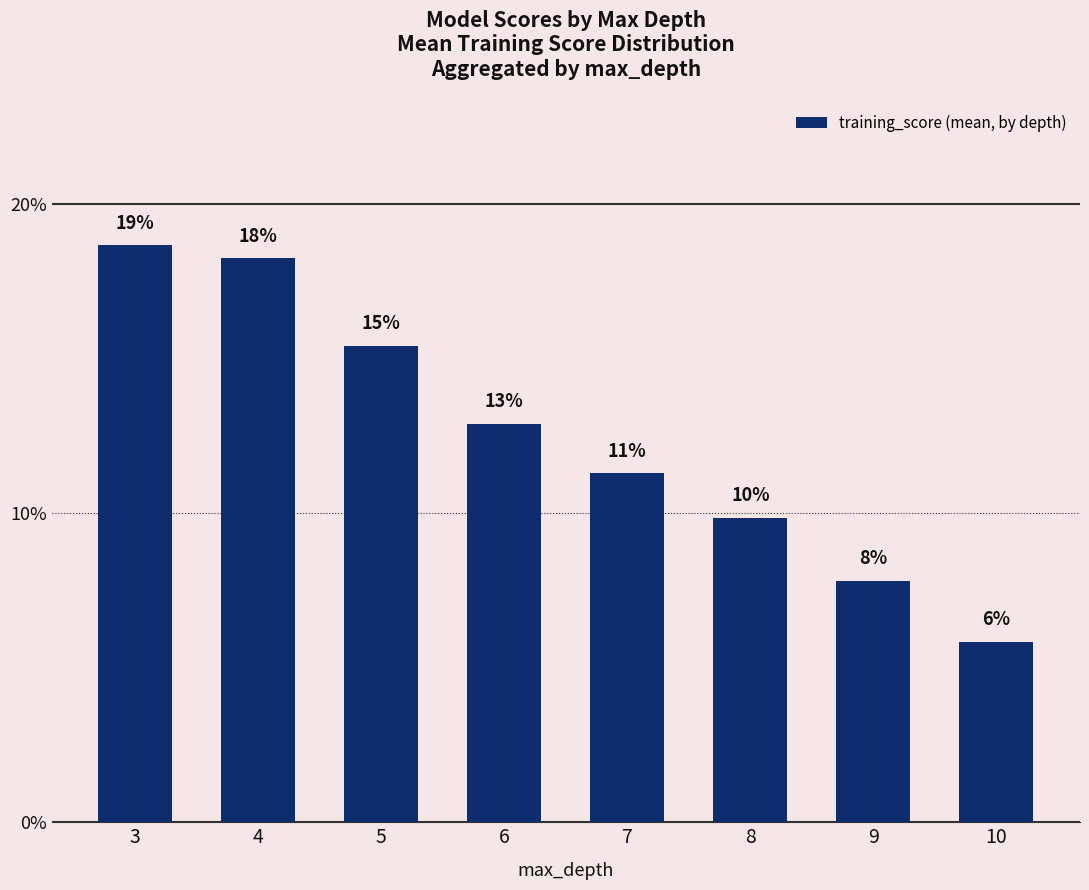

Does the chart contain any negative values?

No